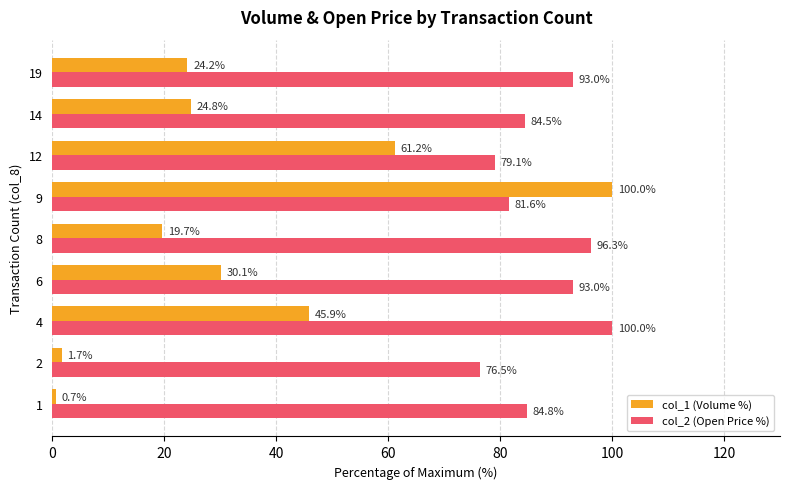

At how many categories does at least one series exceed 61?

9